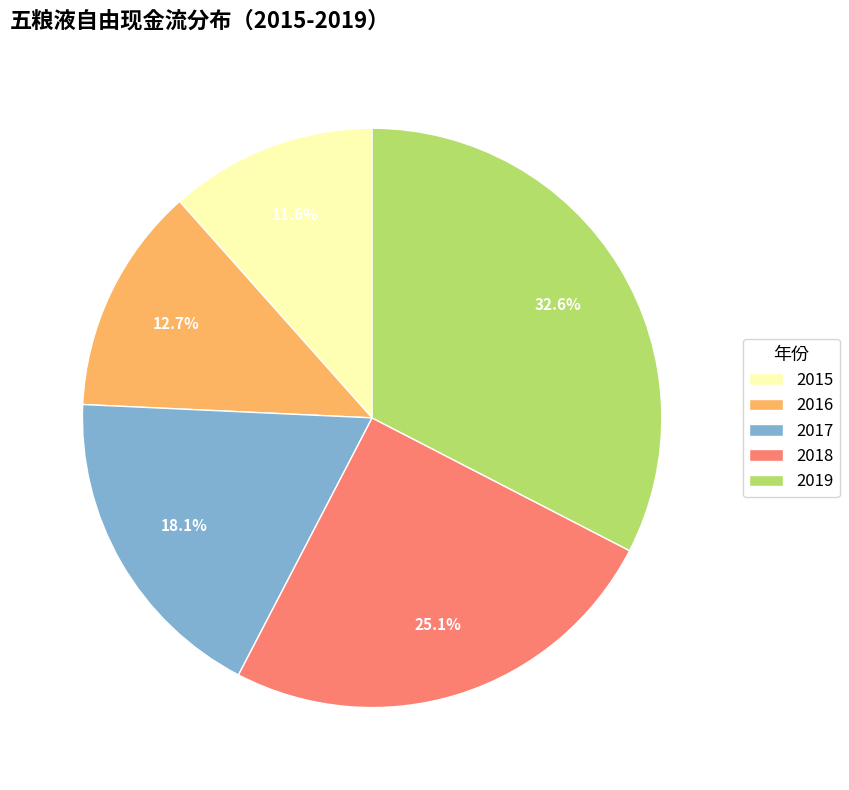

To the nearest percent, what portion does 2017 represent?

18%